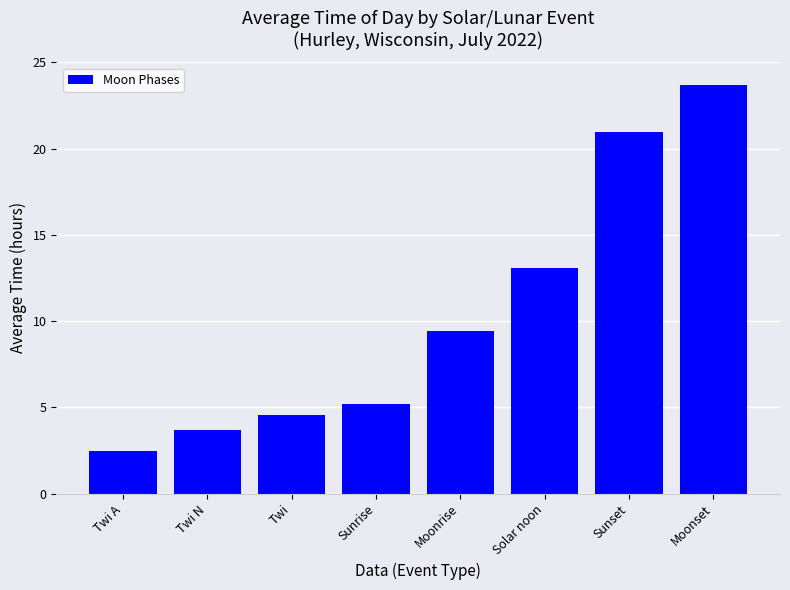

The chart shows a value of 0.5 at Twi A. True or false?

False